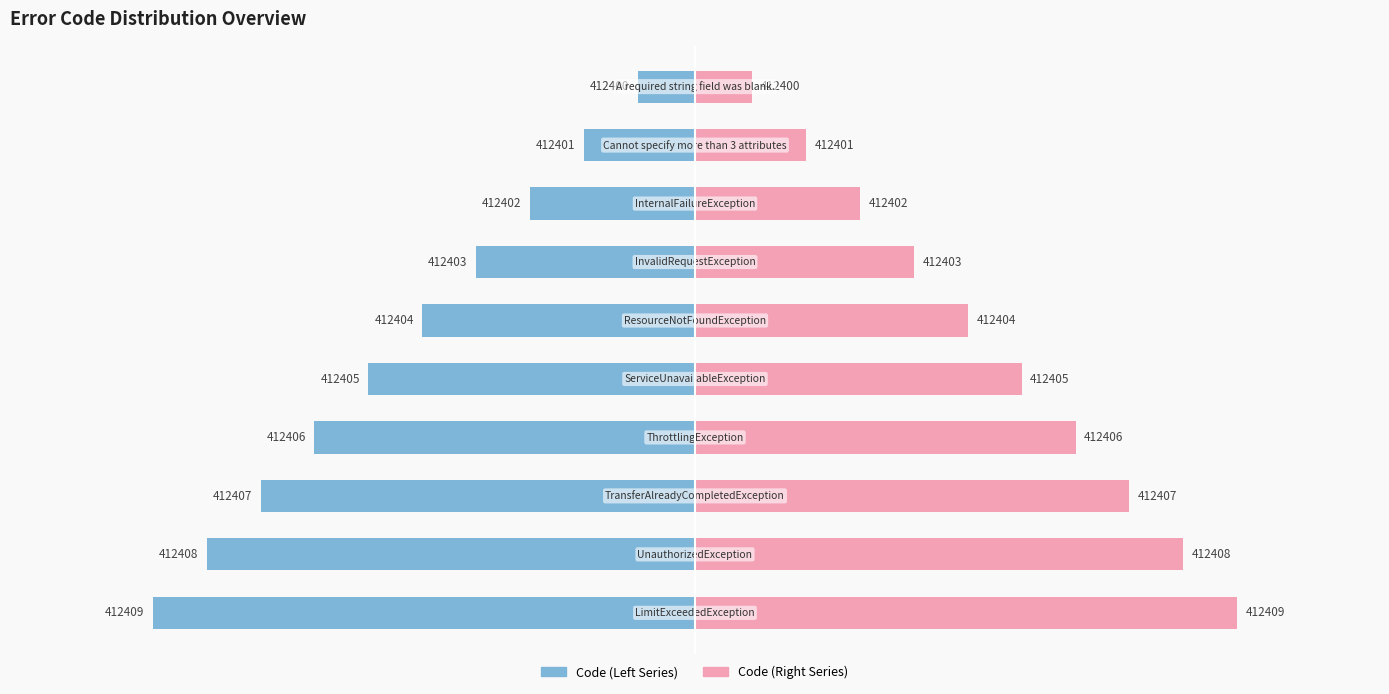

The Code (Right) series shows 85.6 at 8. True or false?

True